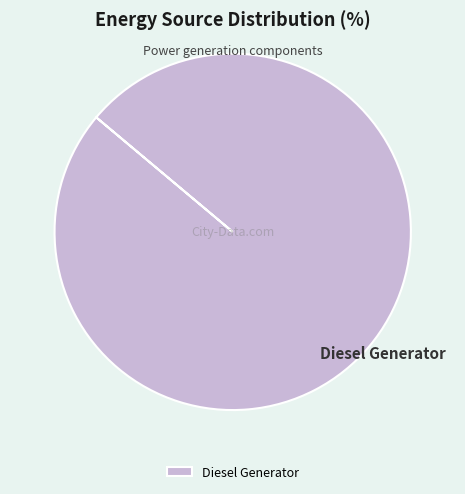

Rank the categories by value from highest to lowest.

Diesel Generator